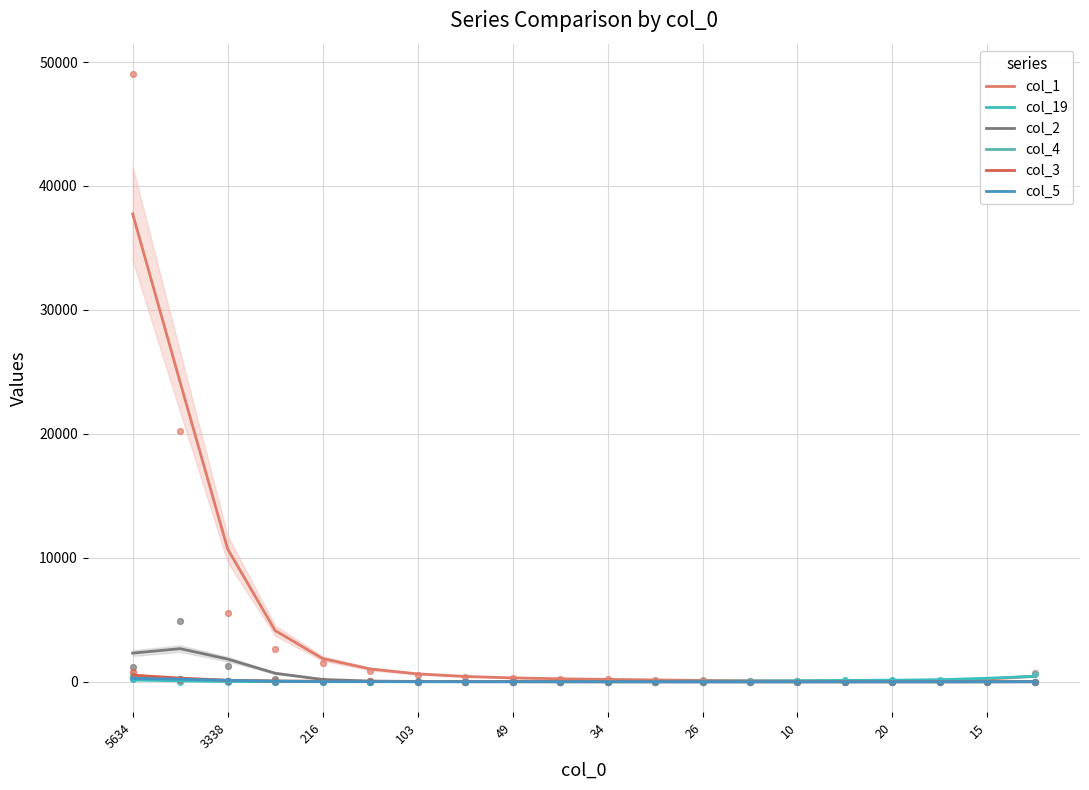

What are all the series names shown in the legend?

col_1, col_19, col_2, col_4, col_3, col_5